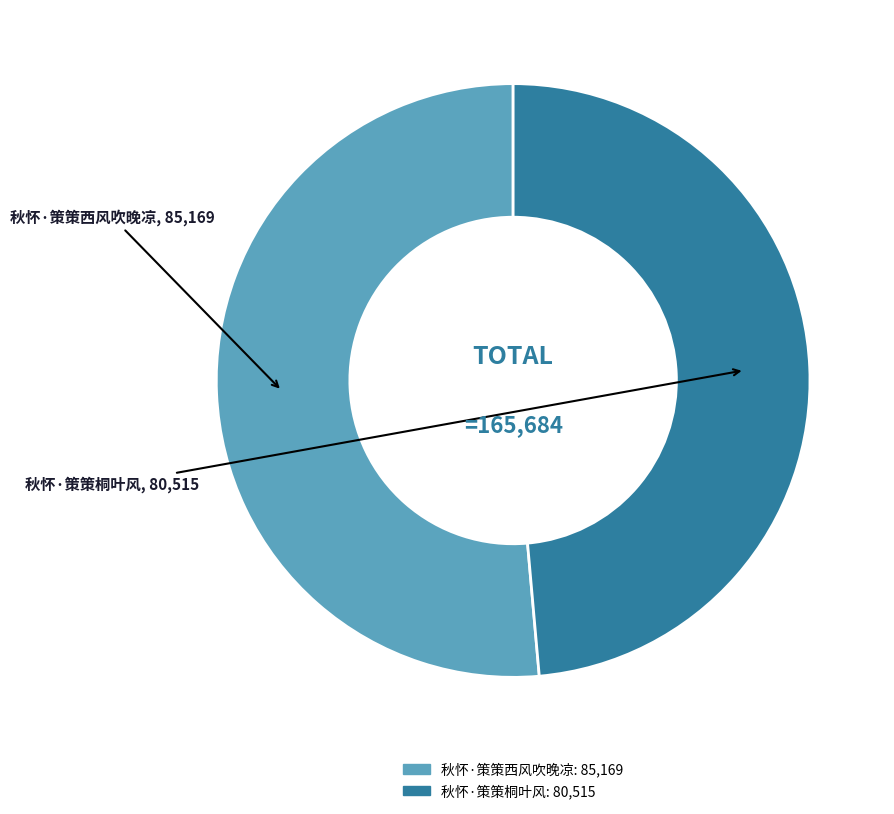

Which slice is the smallest?

秋怀·策策桐叶风